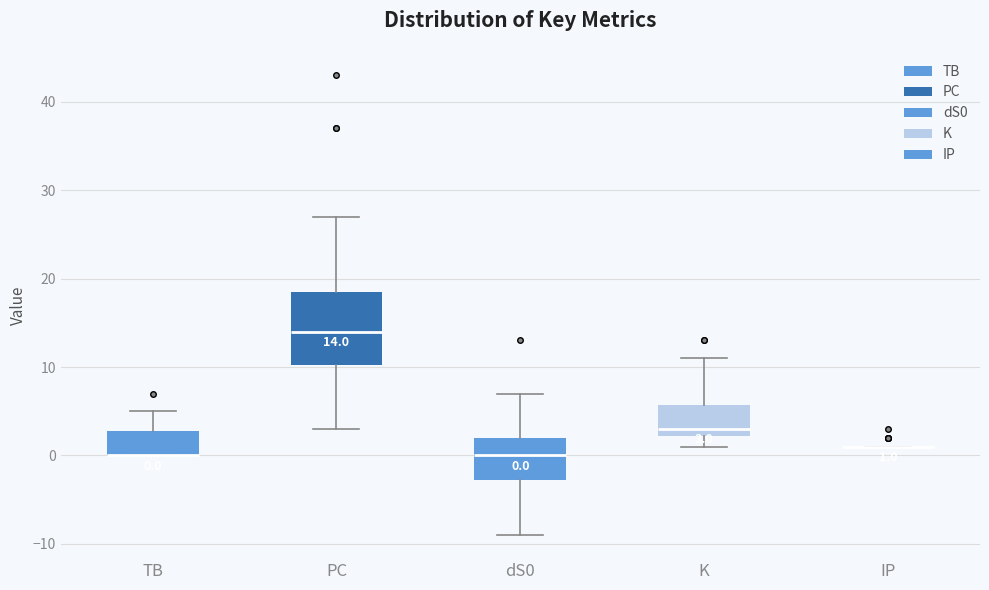

Which box is the tallest, from its lower edge to its upper edge?

PC